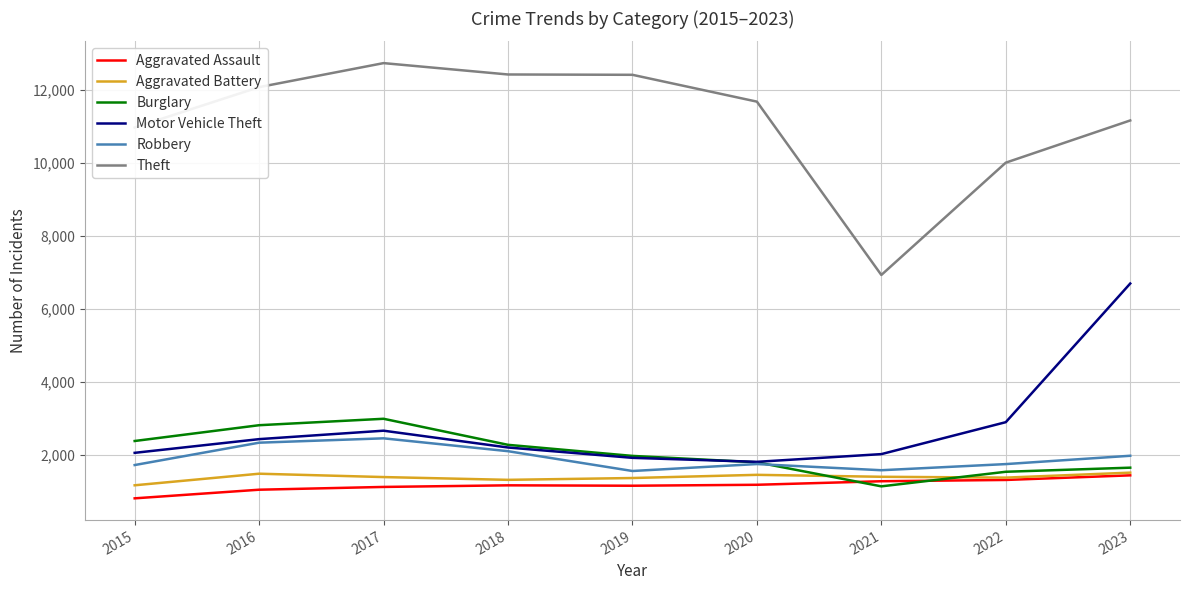

What is the minimum value shown in the chart?

815